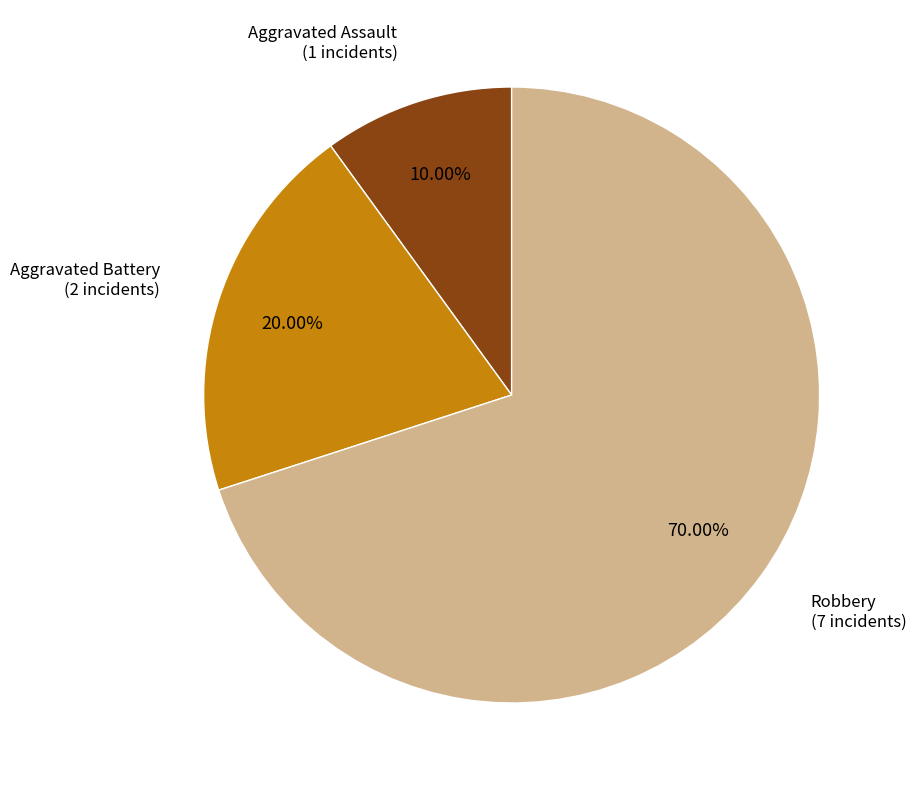

To the nearest percent, what is the average slice percentage?

33%